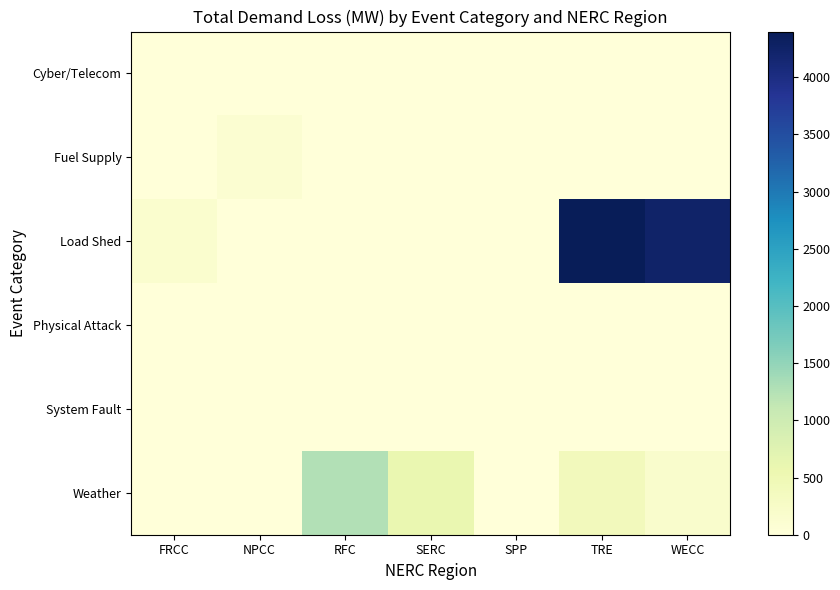

What is the difference between the highest and lowest values at TRE?

4400